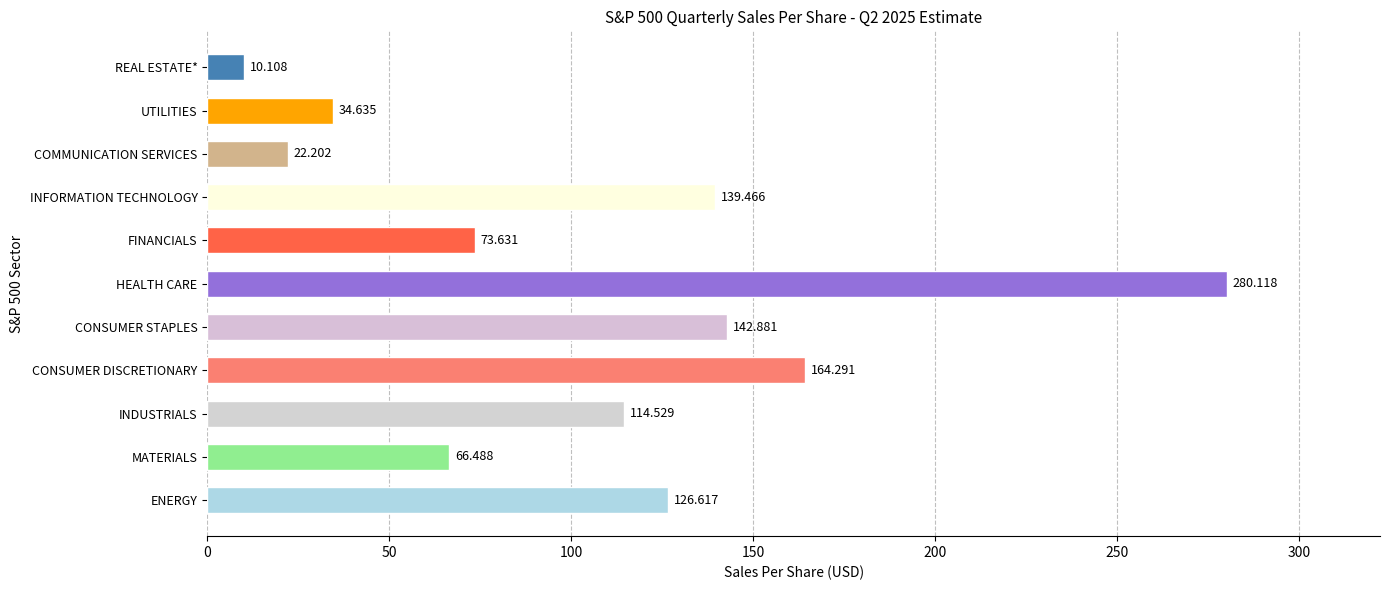

How many bars are there in total?

11